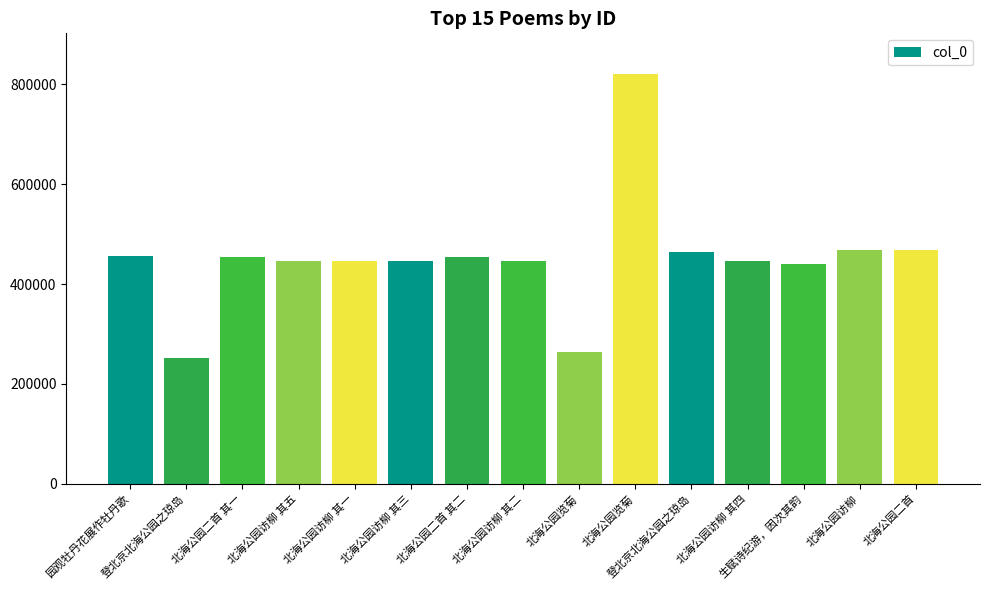

List the labels in order of value, smallest first.

登北京北海公园之琼岛, 北海公园览菊, 生赋诗纪游，因次其韵, 北海公园访柳 其一, 北海公园访柳 其二, 北海公园访柳 其三, 北海公园访柳 其四, 北海公园访柳 其五, 北海公园二首 其一, 北海公园二首 其二, 园观牡丹花展作牡丹歌, 登北京北海公园之琼岛, 北海公园二首, 北海公园访柳, 北海公园览菊